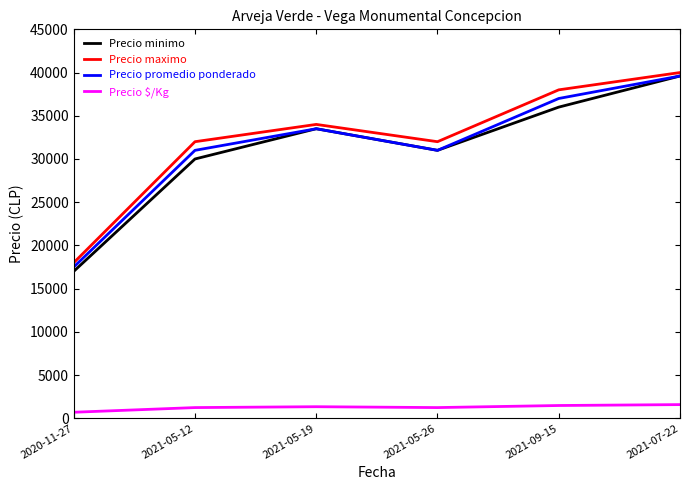

What is the lowest value of the Precio maximo series?

18000